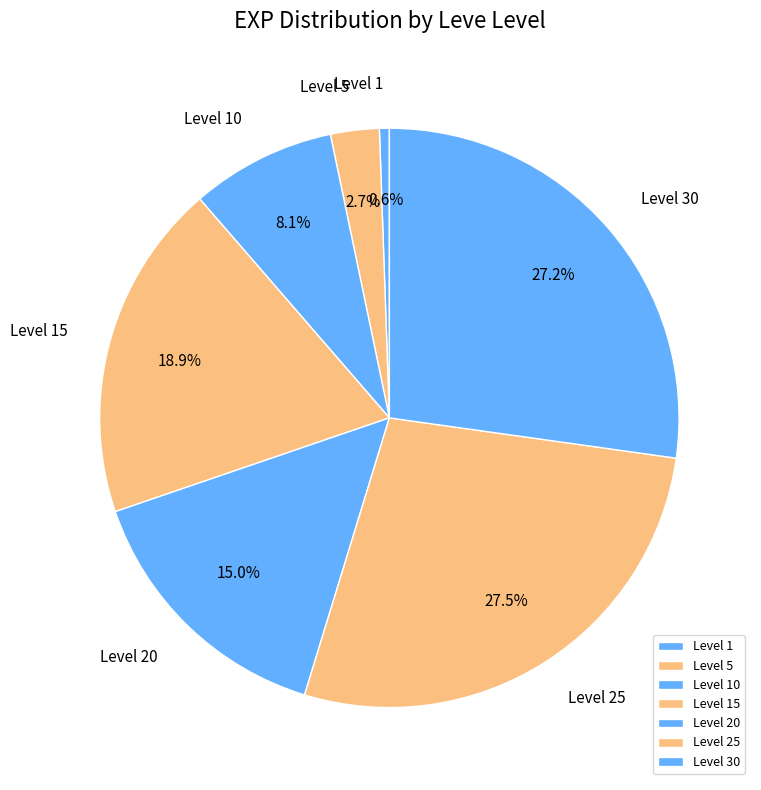

Approximately how many times larger is the value at Level 10 compared to Level 20?

0.5